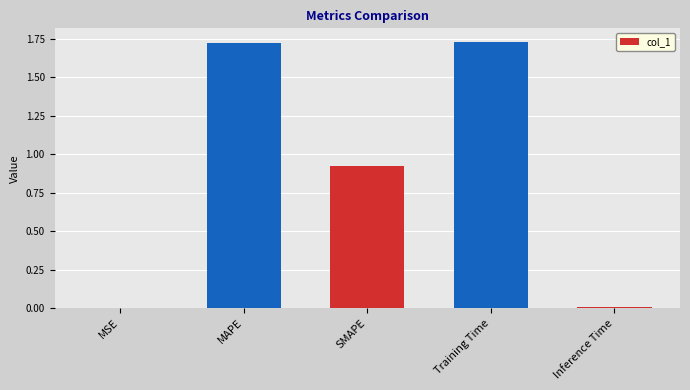

How many categories are shown in the chart?

5